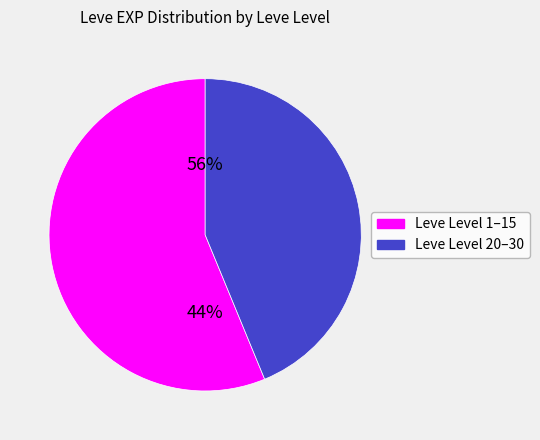

Is it true that 1 is 11% of the pie?

False